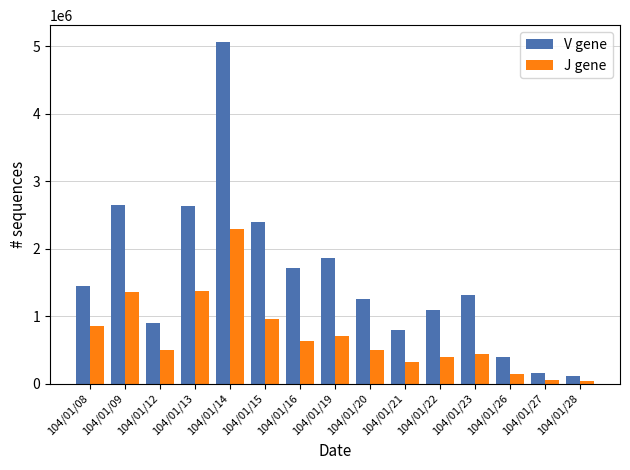

List the series in order of their peak value, highest first.

V gene, J gene